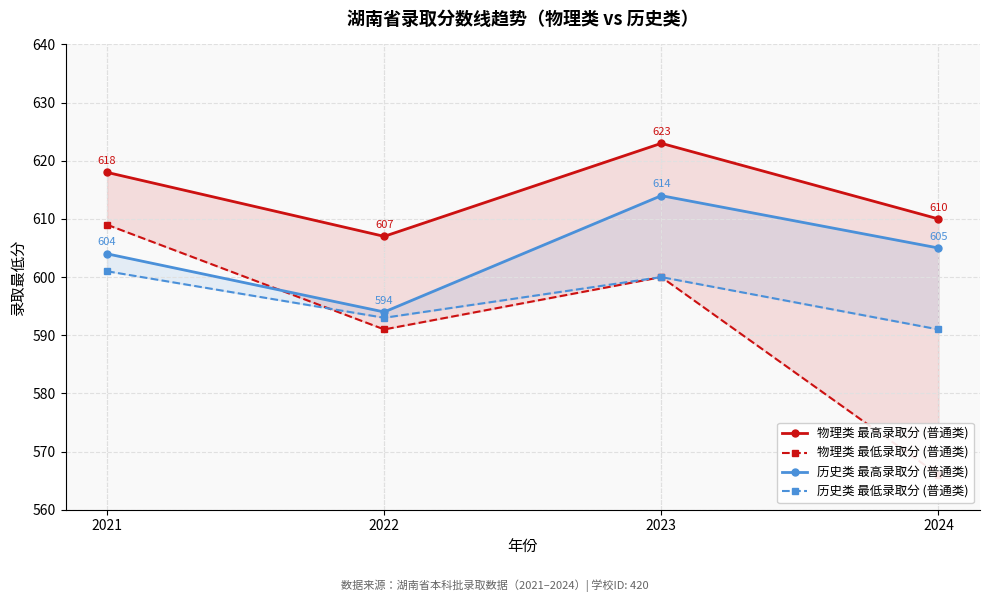

True or false: 物理类 最高录取分 (普通类) and 物理类 最低录取分 (普通类) cross at least once.

False